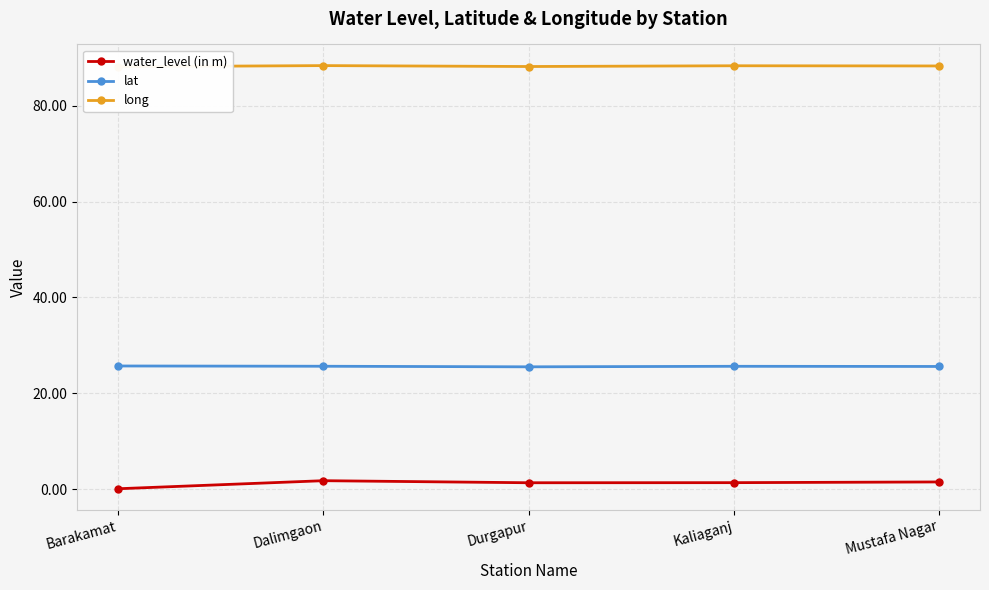

Which series has the largest total across all categories?

long